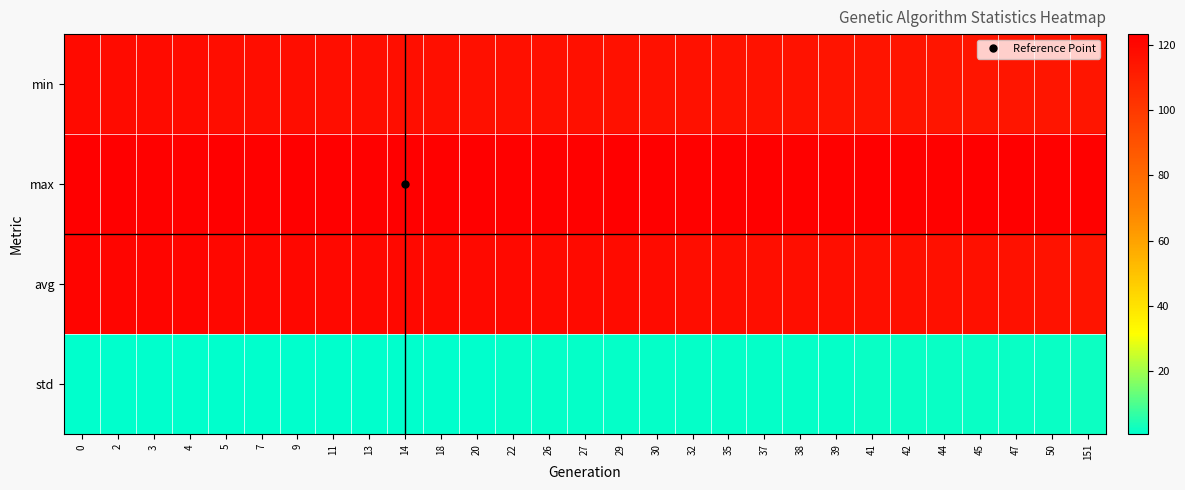

What is the spread (max minus min) of values at 11?

122.2